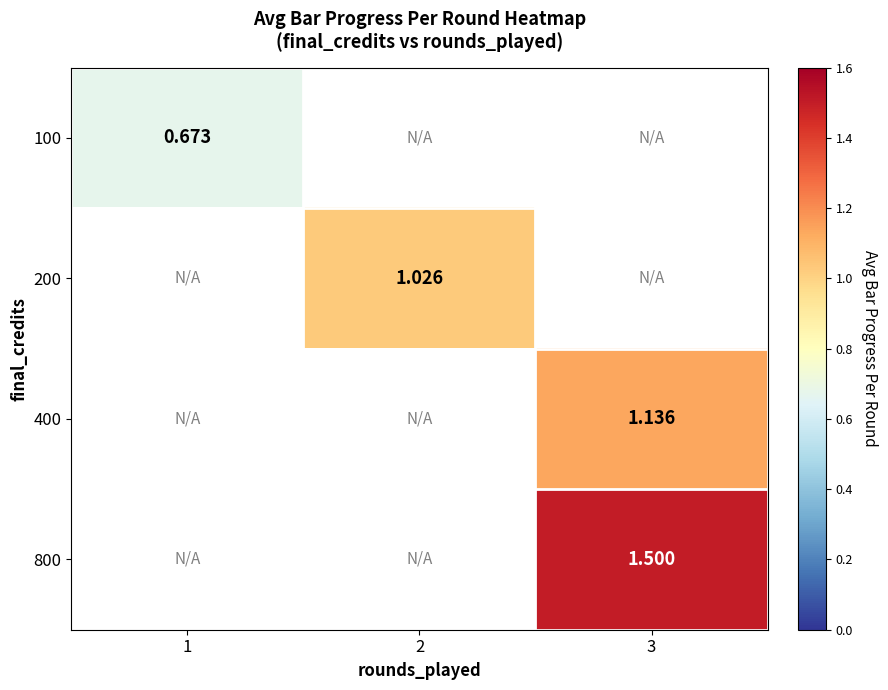

At how many categories does at least one series exceed 1?

2